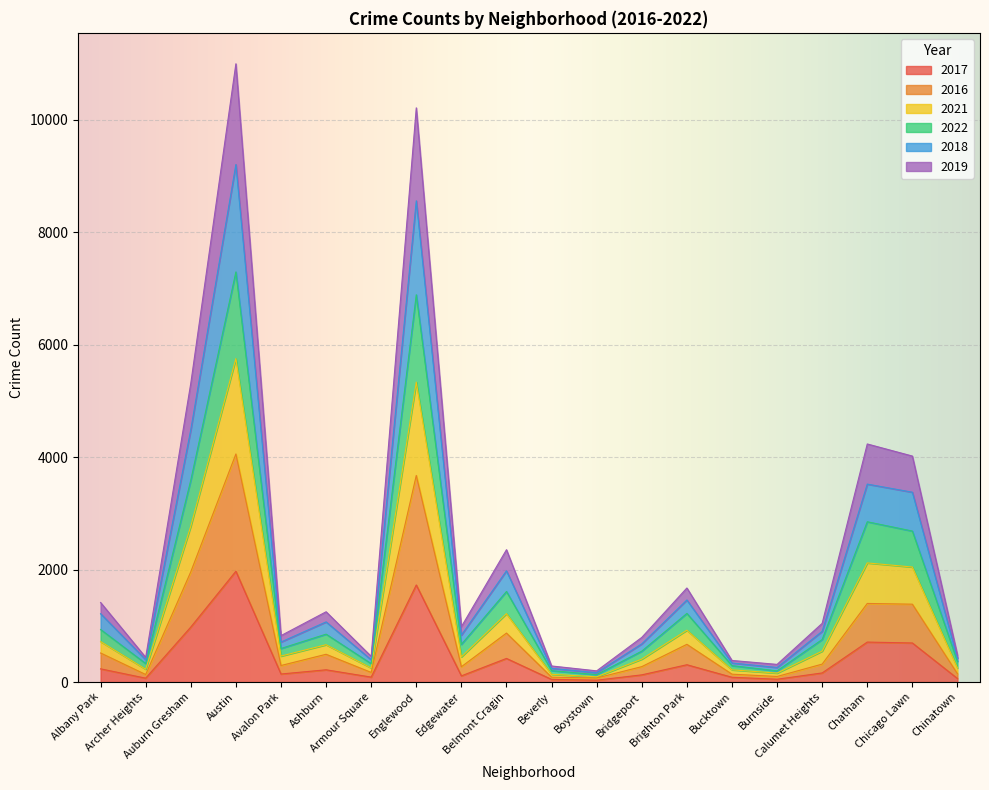

What is the label of the 5th point from the right?

Burnside